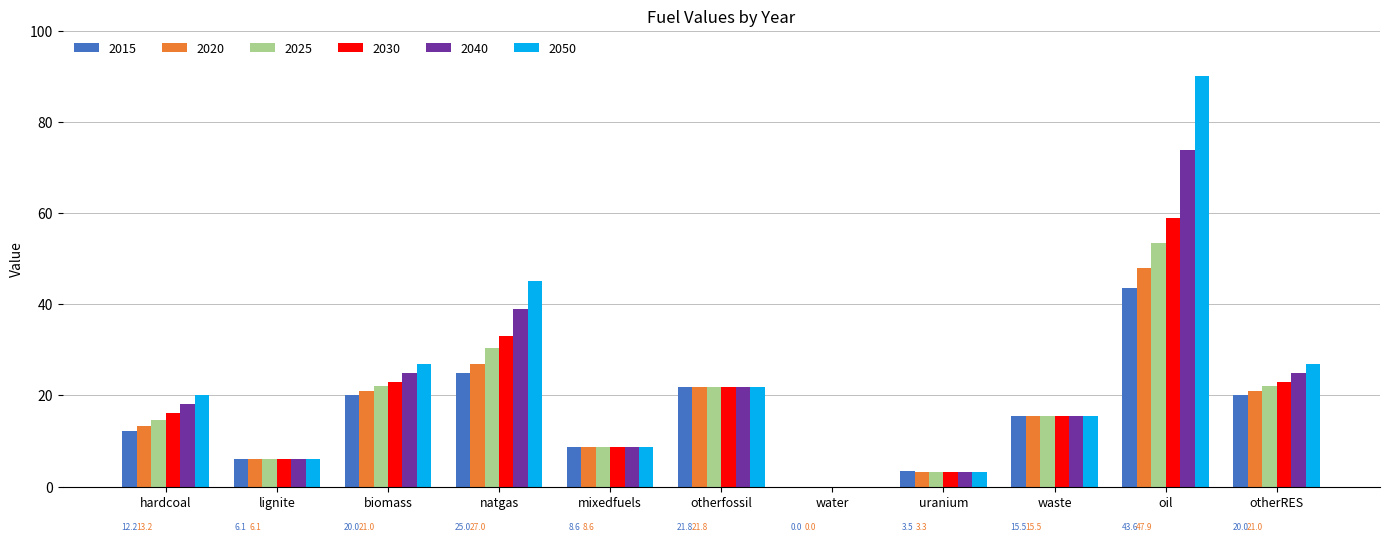

What is the highest value of the 2020 series?

47.9